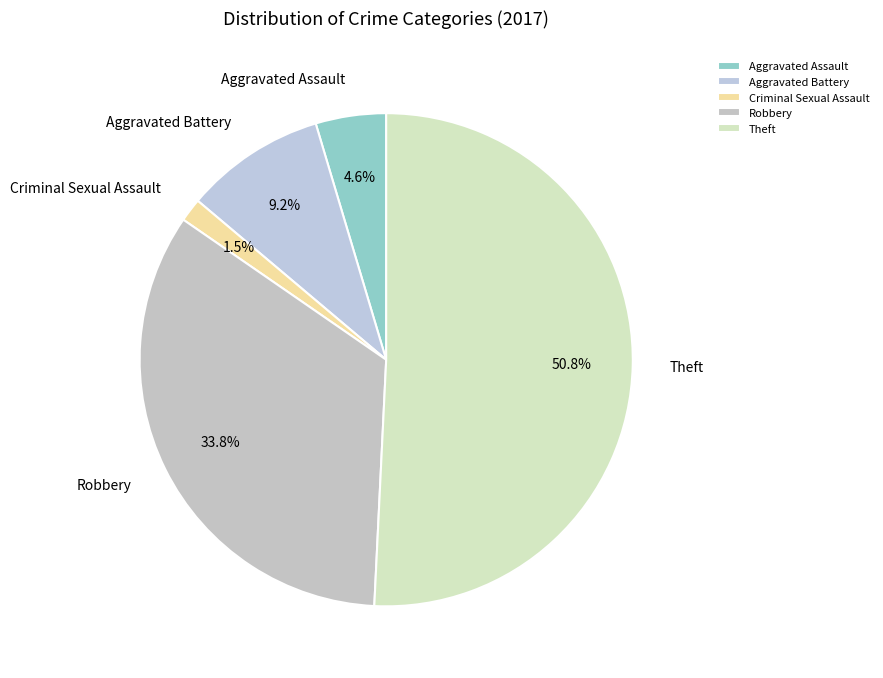

How many segments does this pie chart have?

5